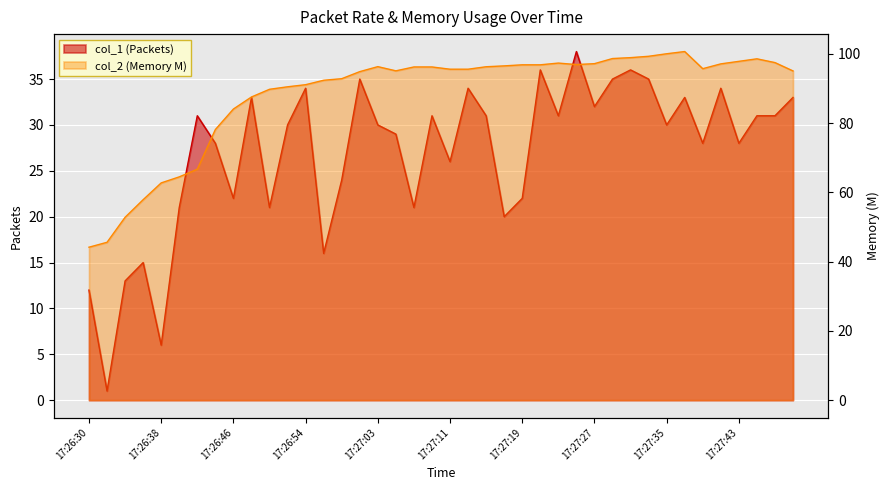

What is the label of the 32nd point from the right?

17:26:46